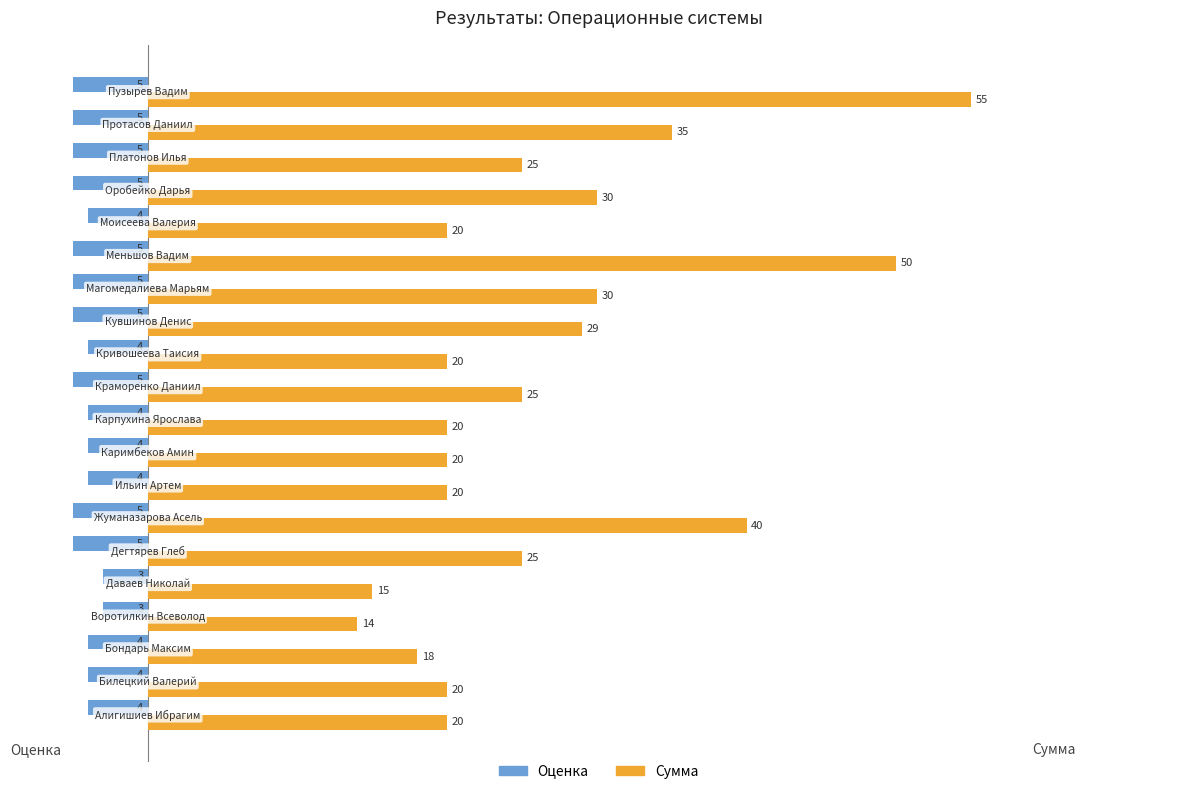

List the series in order of their overall mean, lowest first.

Оценка, Сумма